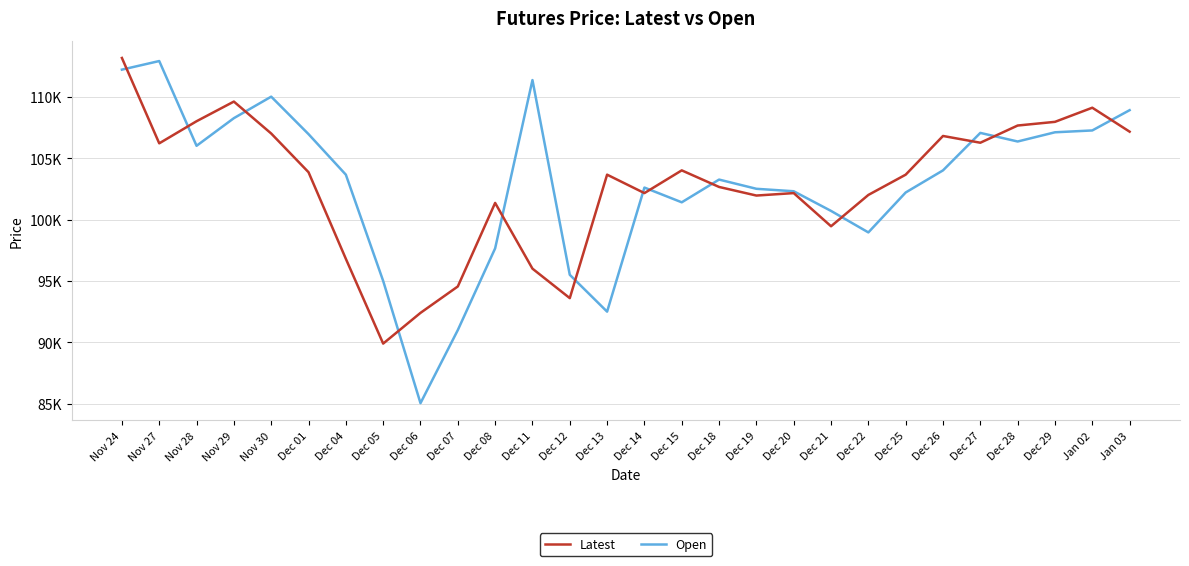

At which label does Latest first exceed 103650?

Nov 24